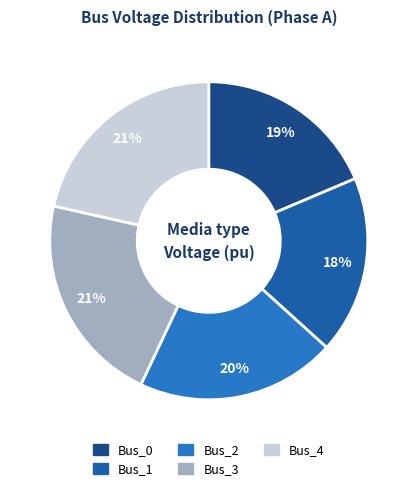

Does Bus_4 represent more than half of the total?

No